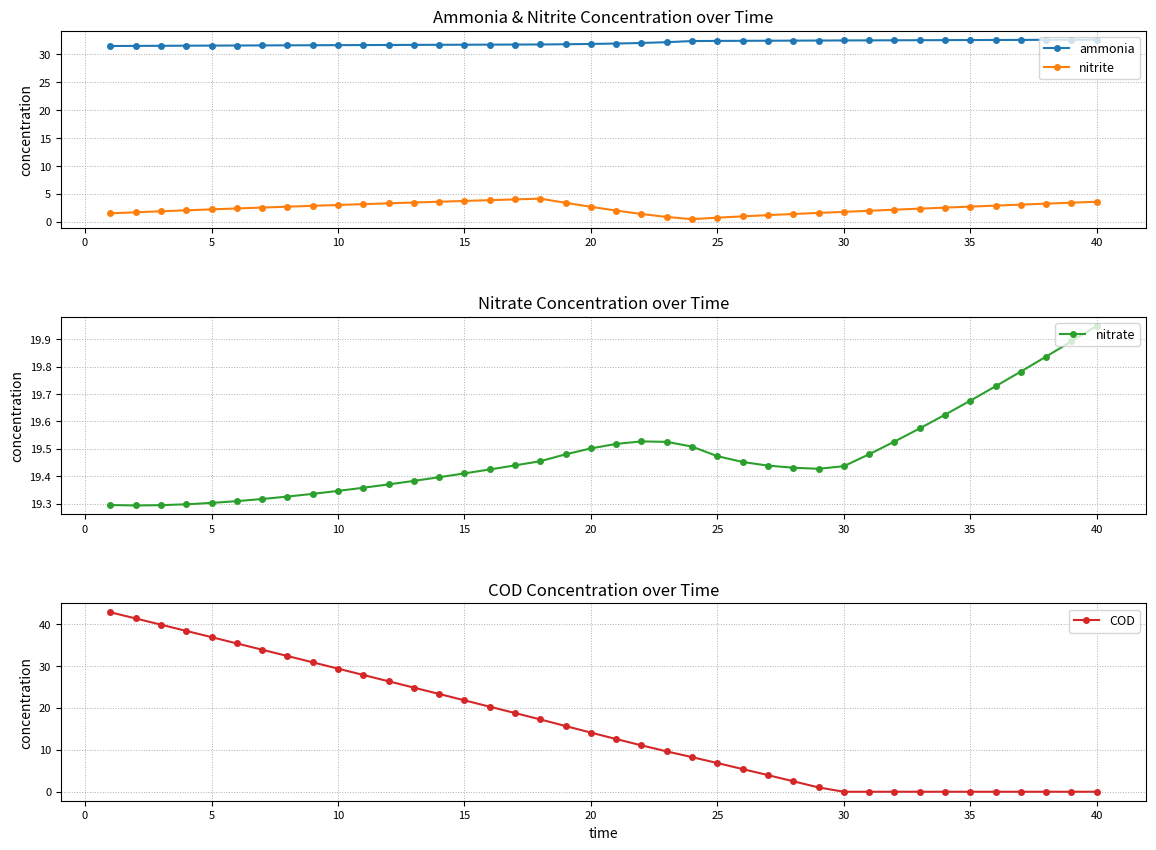

What is the maximum value shown in the chart?

42.8